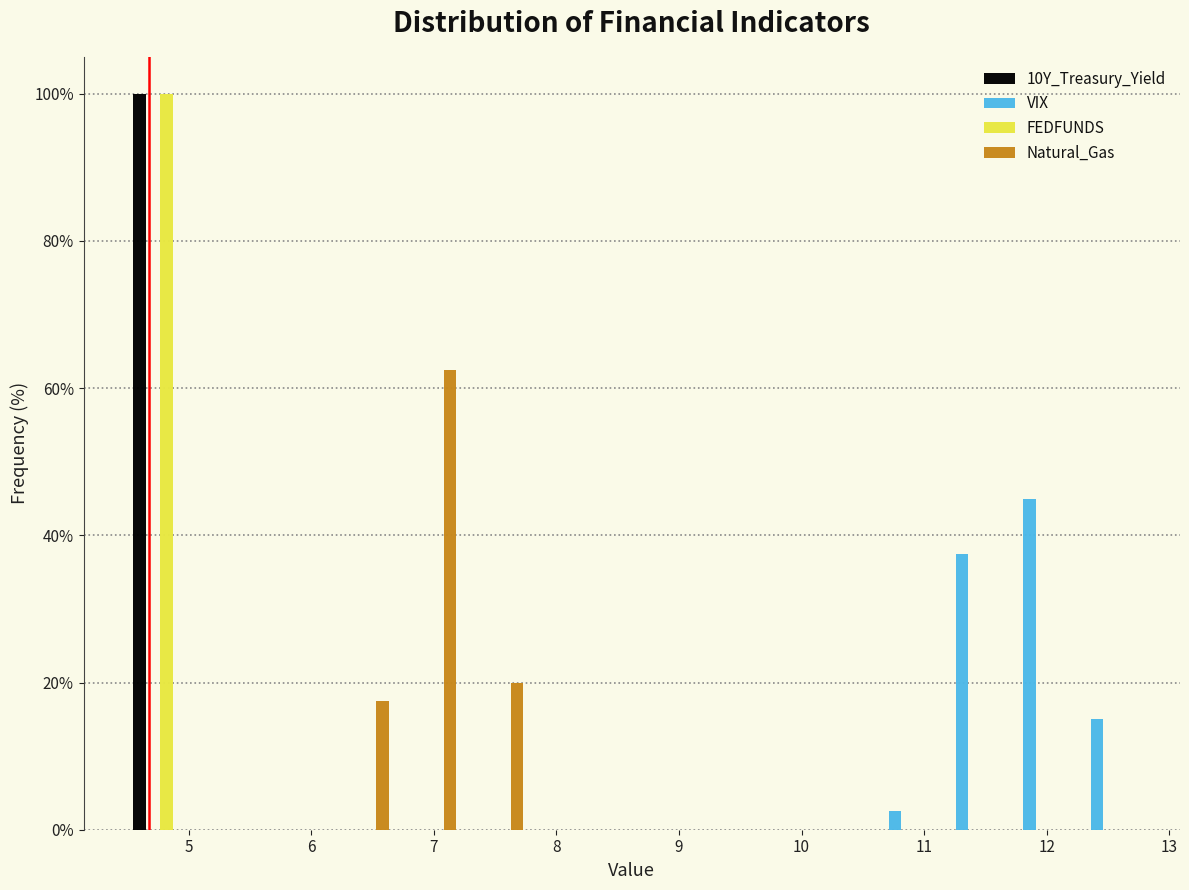

Reading left to right, transcribe this chart: for each range on the x-axis, give the height of each series' bar. Neither the bar edges nor the heights are printed on the chart, so give them approximately, as read against the axes.

4.5 to 5.0: 10Y_Treasury_Yield=100	VIX=0	FEDFUNDS=100	Natural_Gas=0
5.0 to 5.6: 10Y_Treasury_Yield=0	VIX=0	FEDFUNDS=0	Natural_Gas=0
5.6 to 6.1: 10Y_Treasury_Yield=0	VIX=0	FEDFUNDS=0	Natural_Gas=0
6.1 to 6.7: 10Y_Treasury_Yield=0	VIX=0	FEDFUNDS=0	Natural_Gas=18
6.7 to 7.2: 10Y_Treasury_Yield=0	VIX=0	FEDFUNDS=0	Natural_Gas=62
7.2 to 7.8: 10Y_Treasury_Yield=0	VIX=0	FEDFUNDS=0	Natural_Gas=20
7.8 to 8.3: 10Y_Treasury_Yield=0	VIX=0	FEDFUNDS=0	Natural_Gas=0
8.3 to 8.9: 10Y_Treasury_Yield=0	VIX=0	FEDFUNDS=0	Natural_Gas=0
8.9 to 9.4: 10Y_Treasury_Yield=0	VIX=0	FEDFUNDS=0	Natural_Gas=0
9.4 to 10.0: 10Y_Treasury_Yield=0	VIX=0	FEDFUNDS=0	Natural_Gas=0
10.0 to 10.5: 10Y_Treasury_Yield=0	VIX=0	FEDFUNDS=0	Natural_Gas=0
10.5 to 11.1: 10Y_Treasury_Yield=0	VIX=2	FEDFUNDS=0	Natural_Gas=0
11.1 to 11.6: 10Y_Treasury_Yield=0	VIX=38	FEDFUNDS=0	Natural_Gas=0
11.6 to 12.2: 10Y_Treasury_Yield=0	VIX=46	FEDFUNDS=0	Natural_Gas=0
12.2 to 12.7: 10Y_Treasury_Yield=0	VIX=16	FEDFUNDS=0	Natural_Gas=0